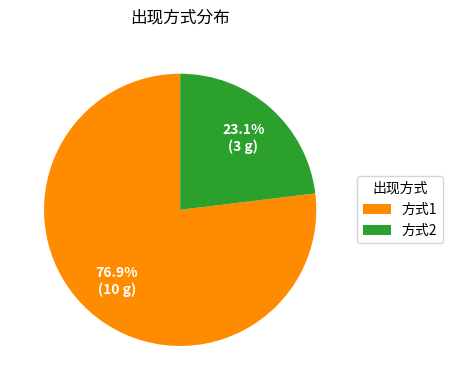

To the nearest percent, what is the difference between the largest and smallest slice percentages?

54%